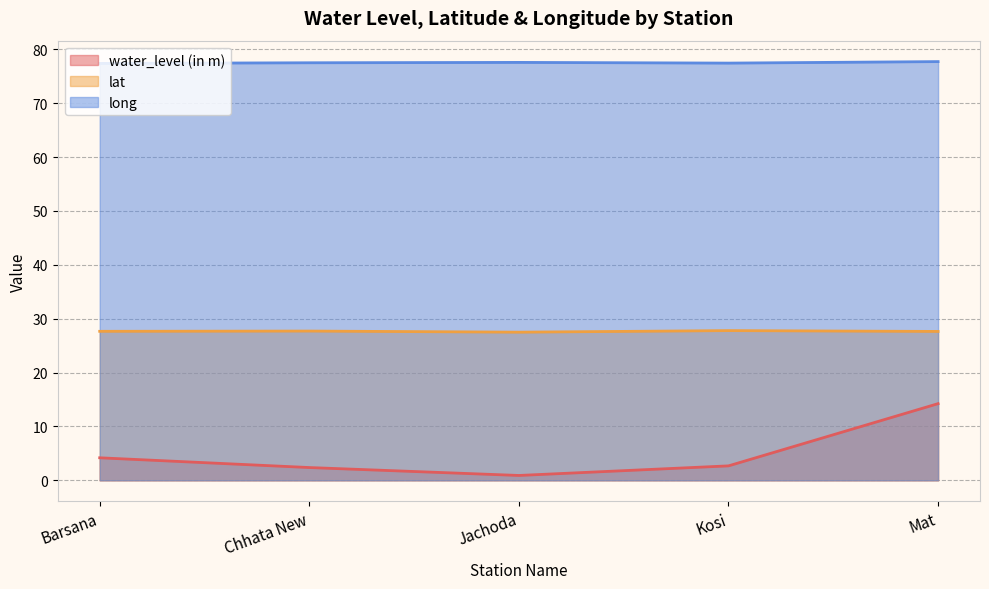

How many series are shown in this chart?

3